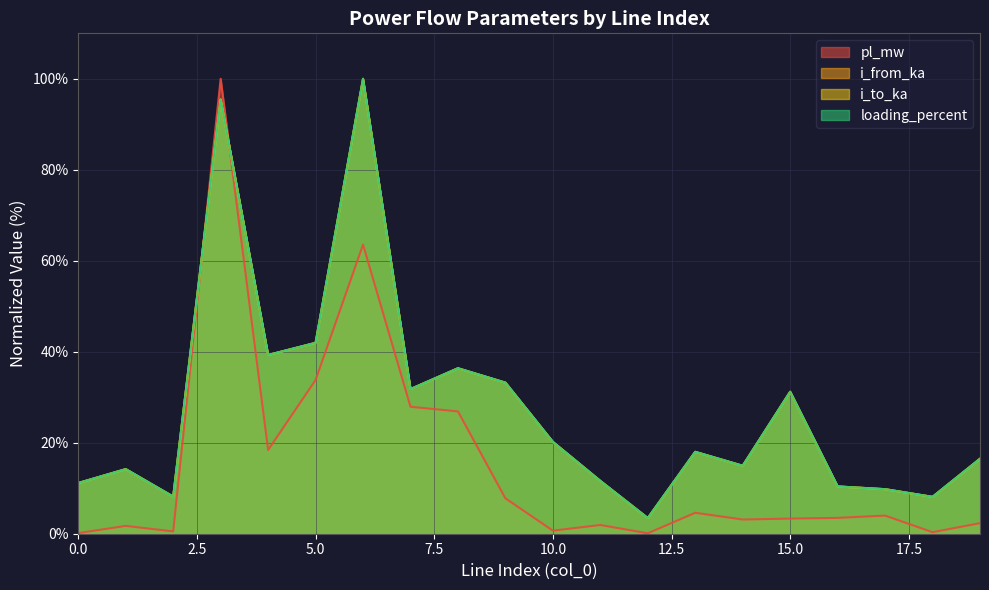

How many lines are shown in the chart?

4